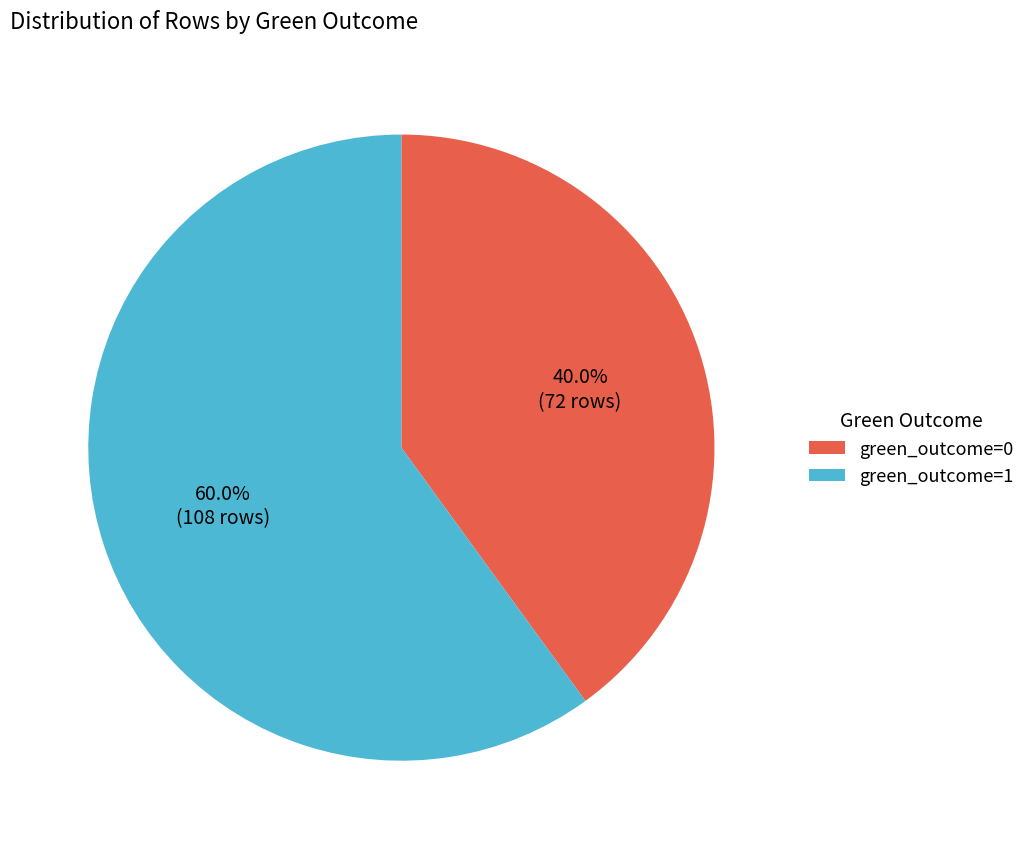

Does any single category account for the majority?

Yes